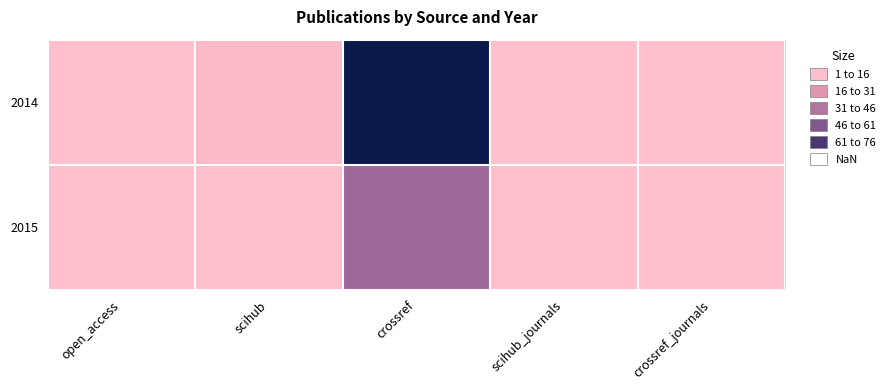

Reading right to left, list all the values displayed in this chart.

2014: crossref_journals=1	scihub_journals=1	crossref=76	scihub=3	open_access=1
2015: crossref_journals=1	scihub_journals=1	crossref=37	scihub=1	open_access=1